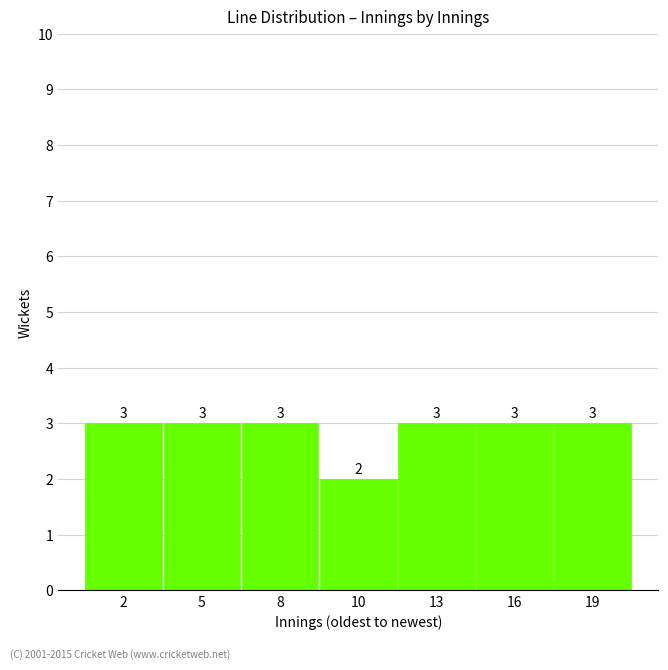

Reading left to right, list all the values displayed in this chart.

2=3	5=3	8=3	10=2	13=3	16=3	19=3